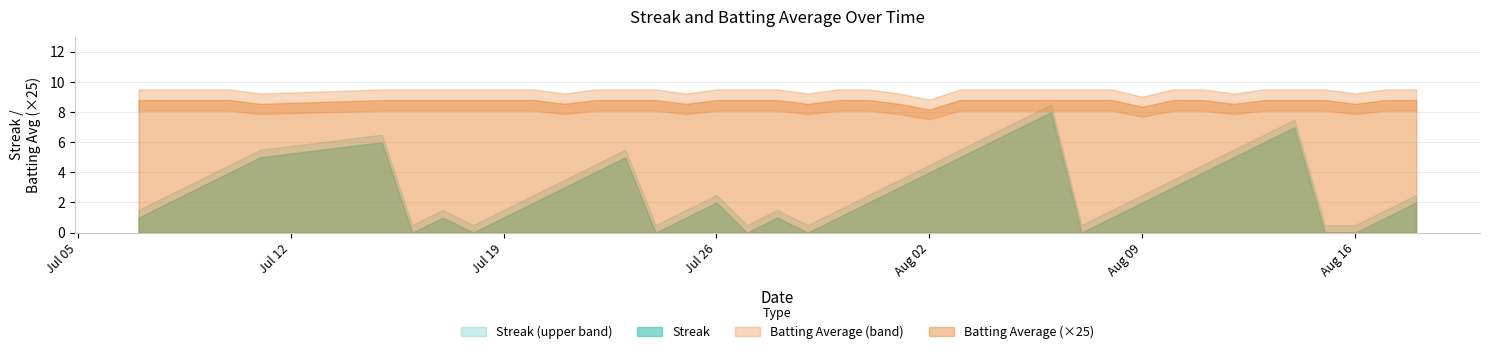

Between 2010-08-01 and 2010-08-11, which is larger?

2010-08-11